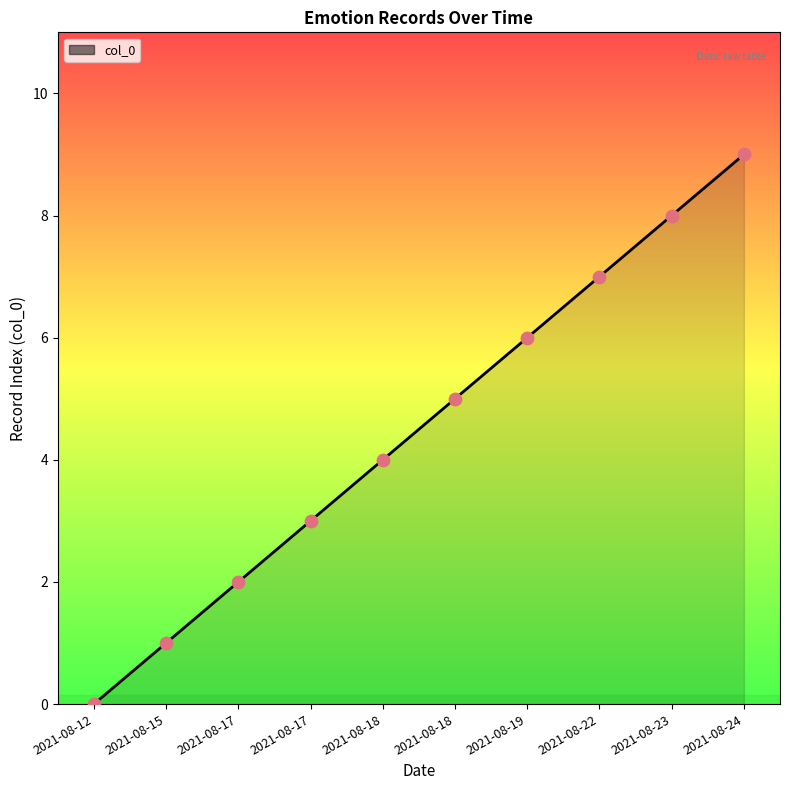

How many lines are shown in the chart?

1